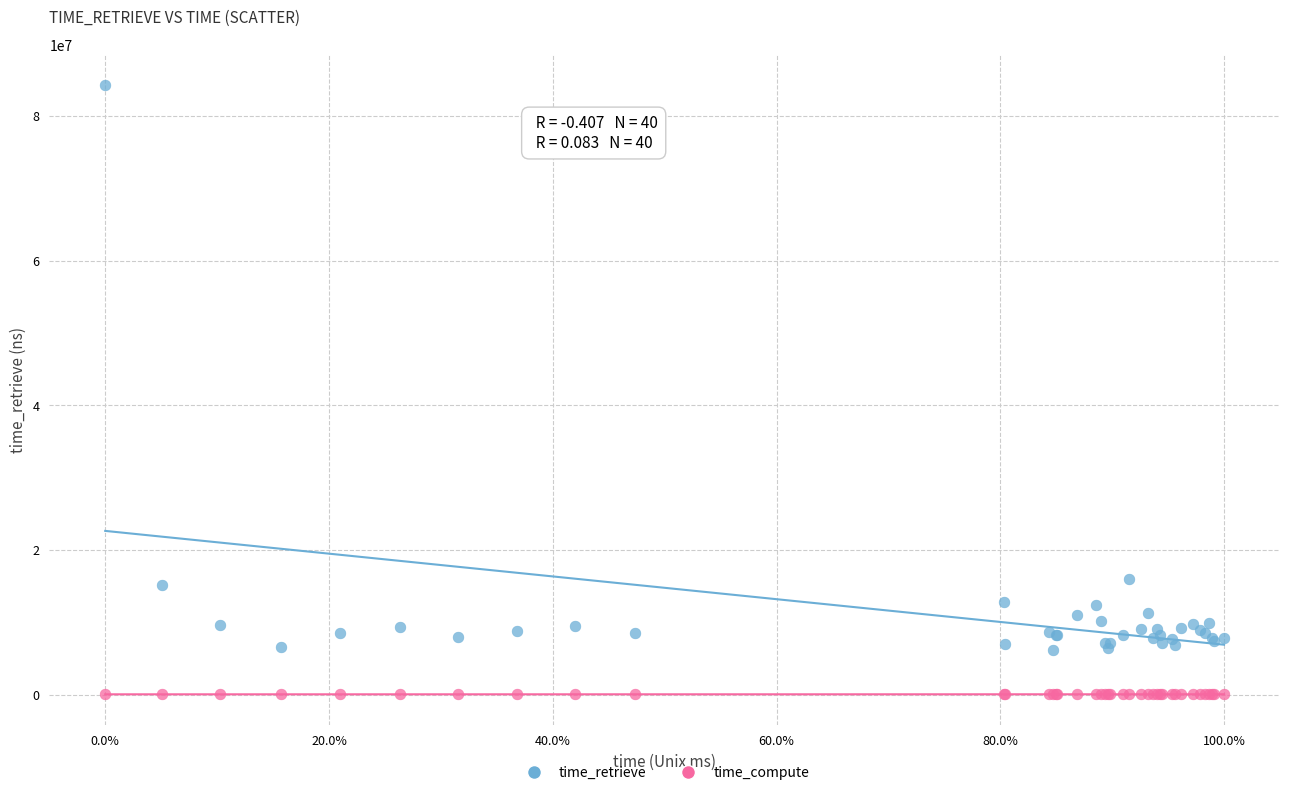

Which series has the largest Y range (max minus min)?

time_retrieve